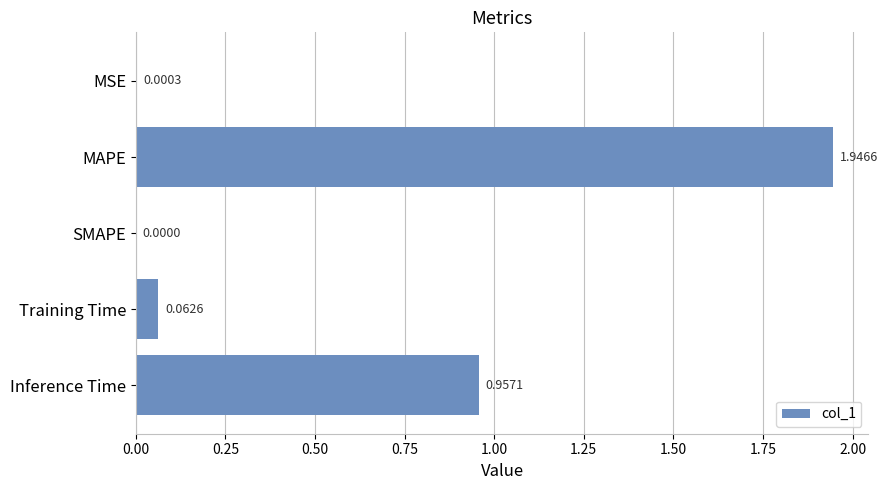

What is the sum of all values?

3.0